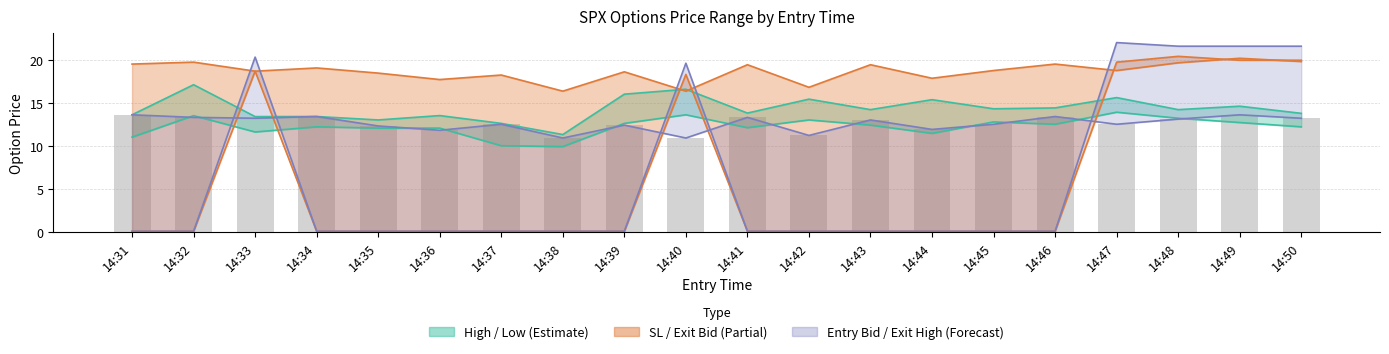

What is the lowest value of the high series?

11.3